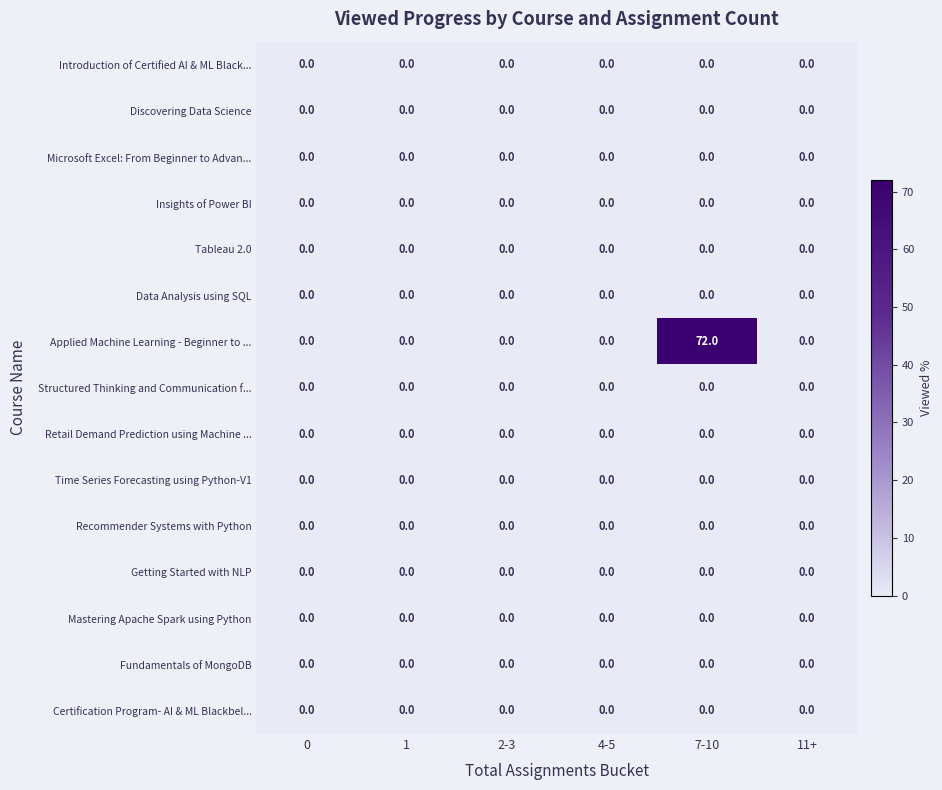

Which series has the largest range (max minus min)?

Applied Machine Learning - Beginner to ...